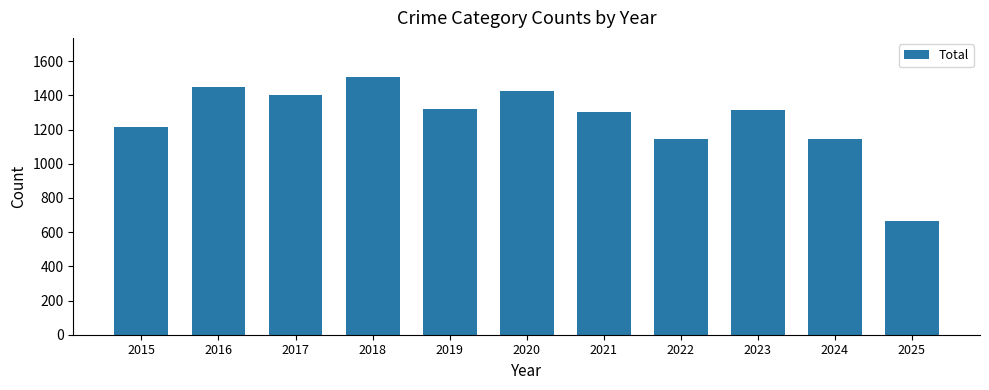

At which category does the chart reach its peak across all series?

2018